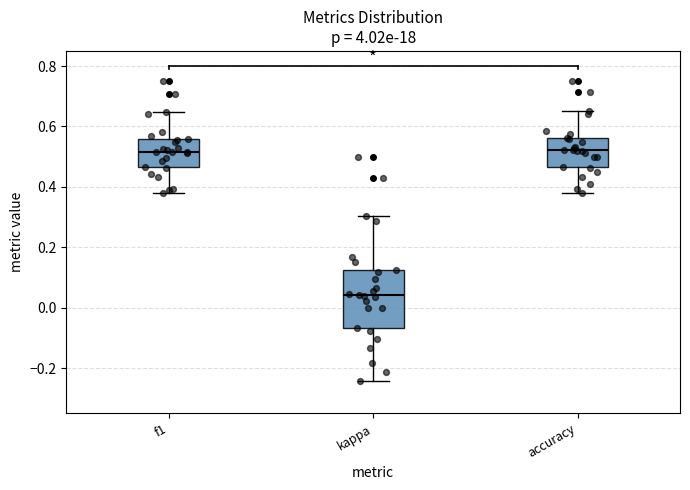

Which box's median line is the lowest?

kappa